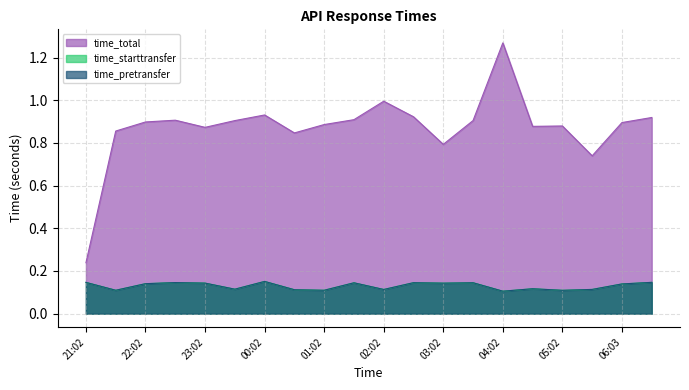

What is the approximate value of time_pretransfer at 03:32?

0.1